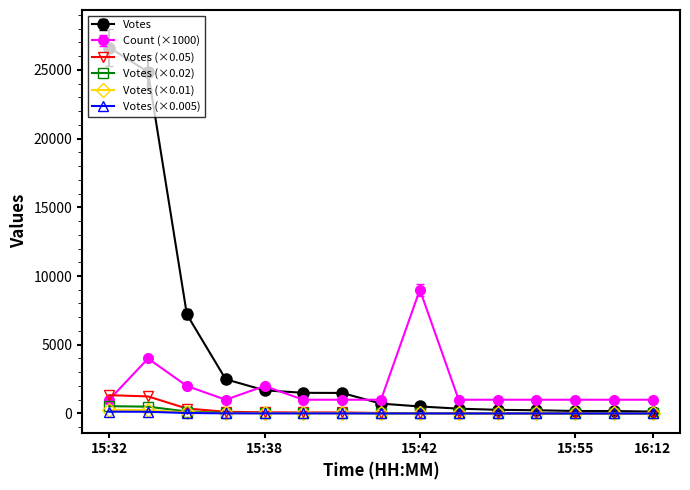

Does the chart have visible grid lines?

No